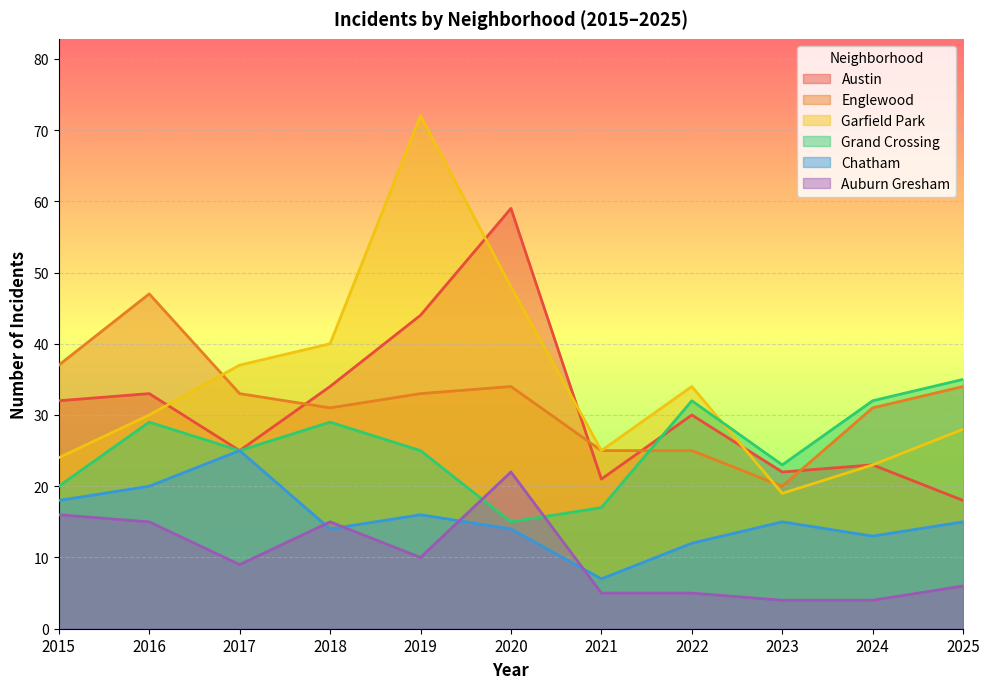

At how many categories does at least one series exceed 10?

11